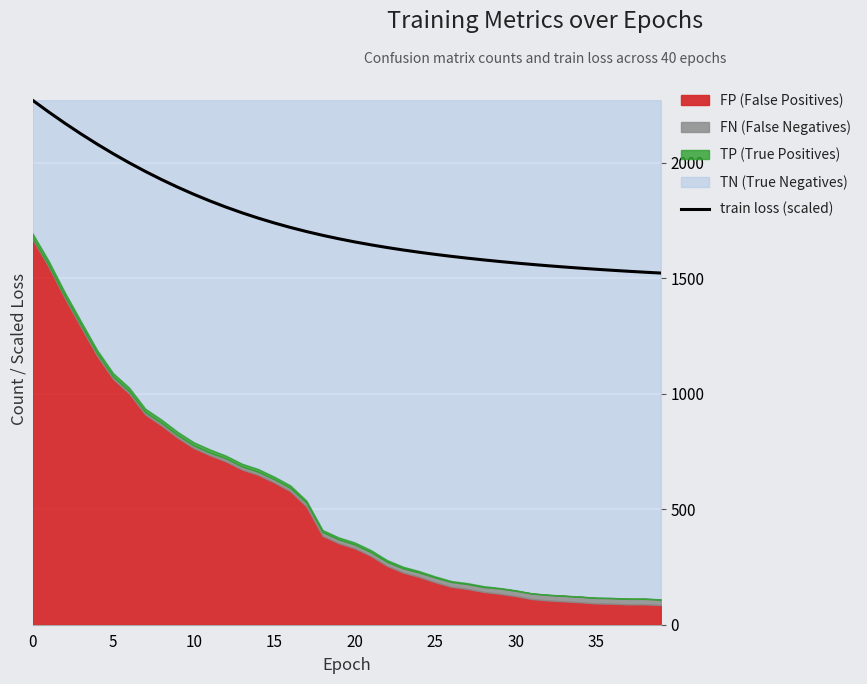

What is the difference between the values at 22 and 34?

89.5